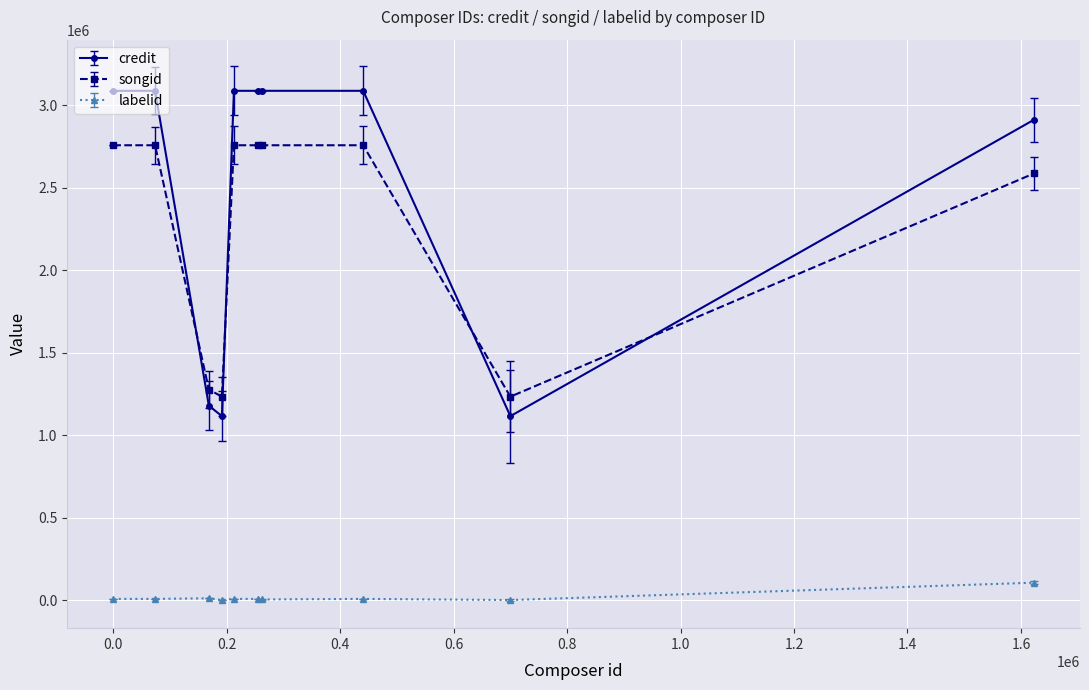

What is the average value of the credit series?

2484262